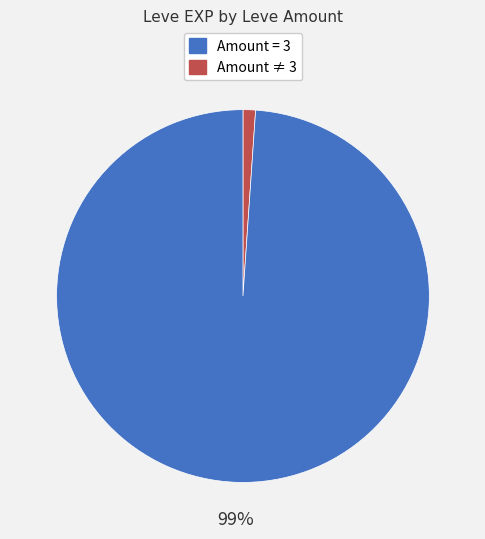

Does any single category account for the majority?

Yes